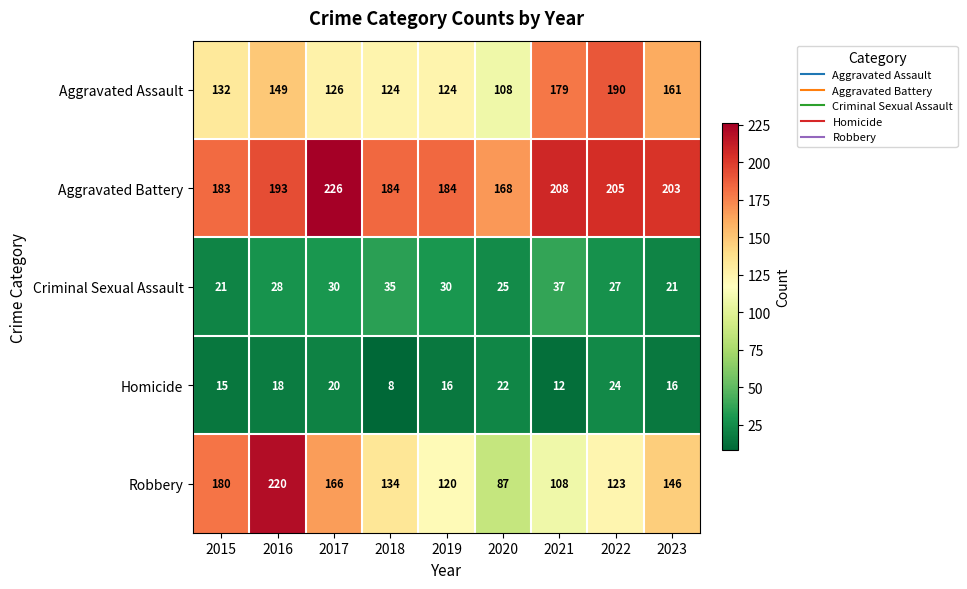

What is the difference between the maximum and second lowest values in the Aggravated Assault series?

66